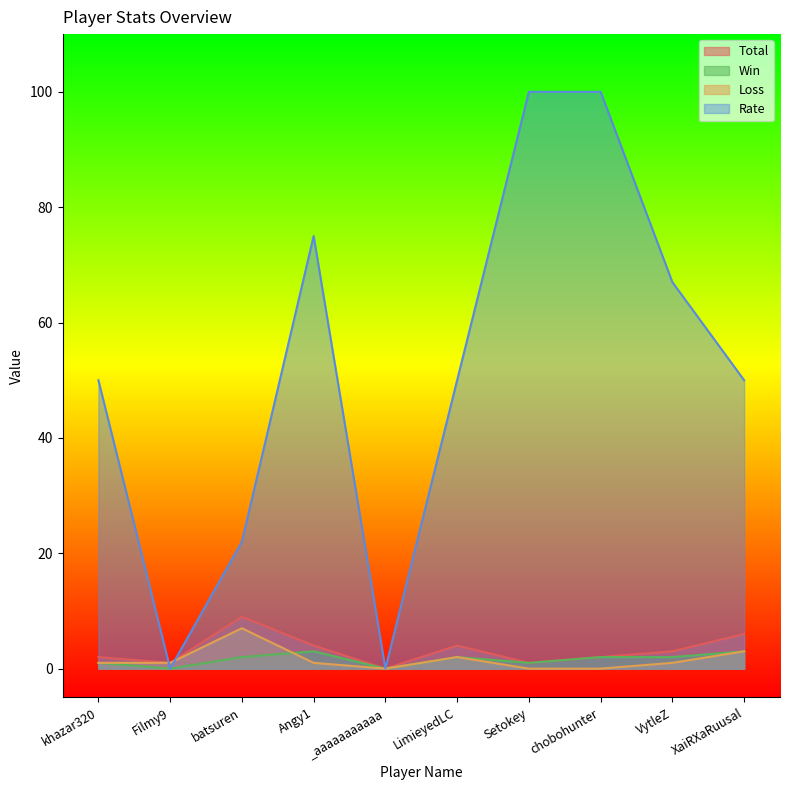

True or false: Rate has a value of 8 at batsuren.

False